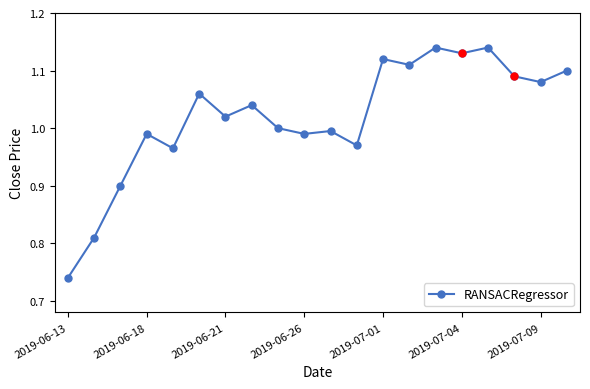

What is the sum of all values?

20.4